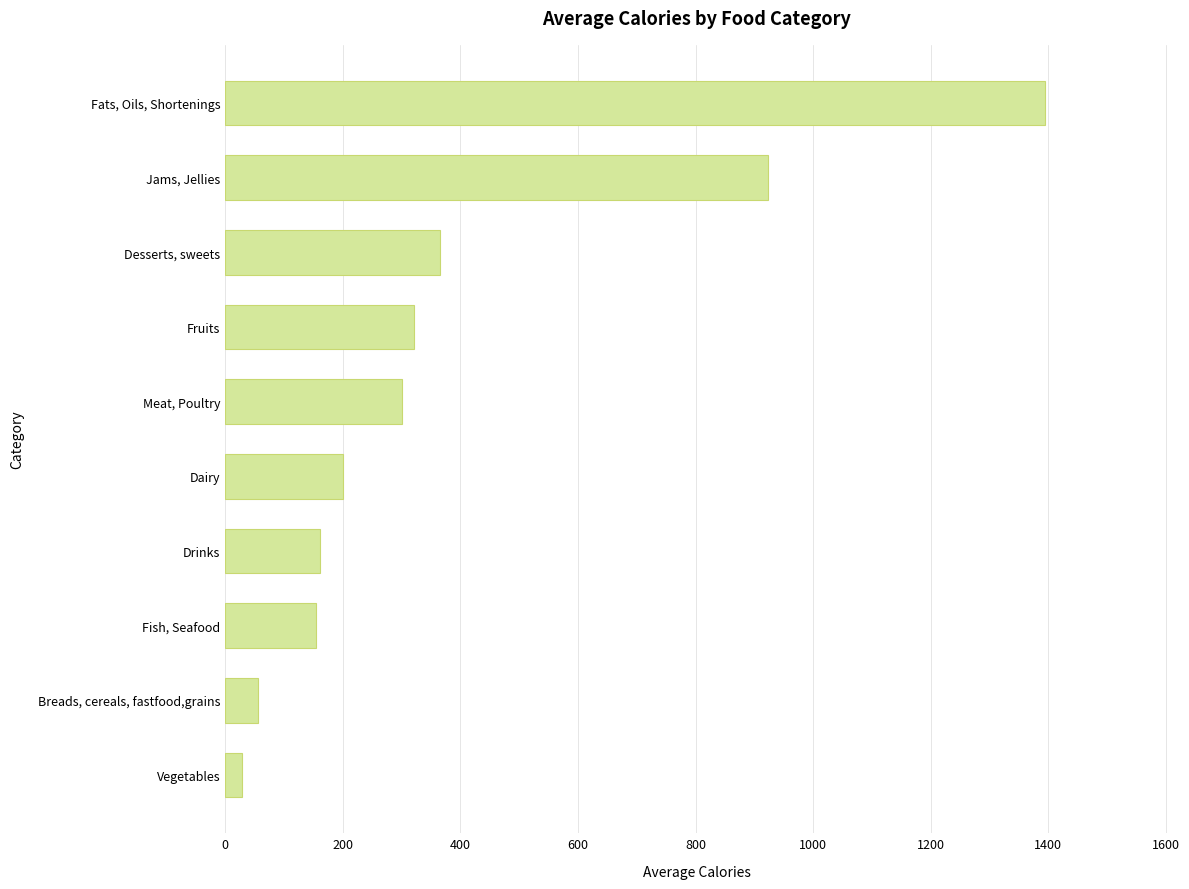

Is it true that the value at Drinks is 242?

False